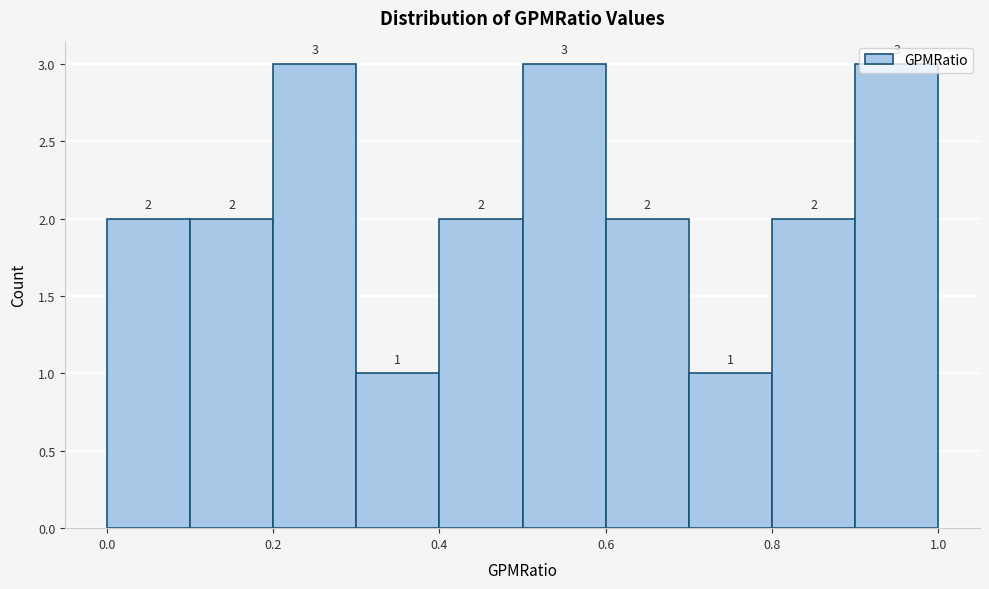

How tall is the bar that spans 0.3 to 0.4 on the x-axis?

1